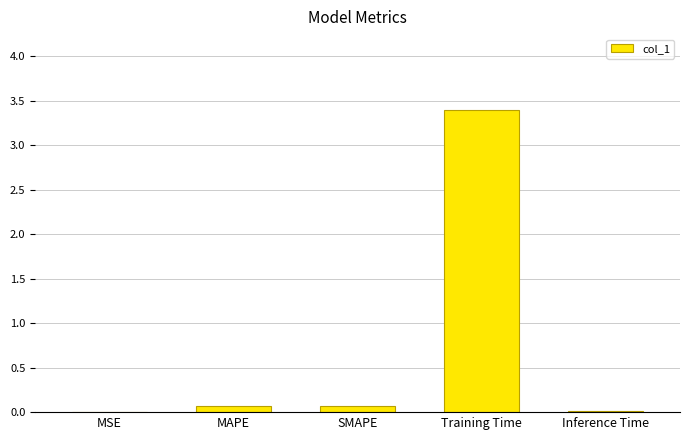

What is the change in value from MSE to SMAPE?

+0.1